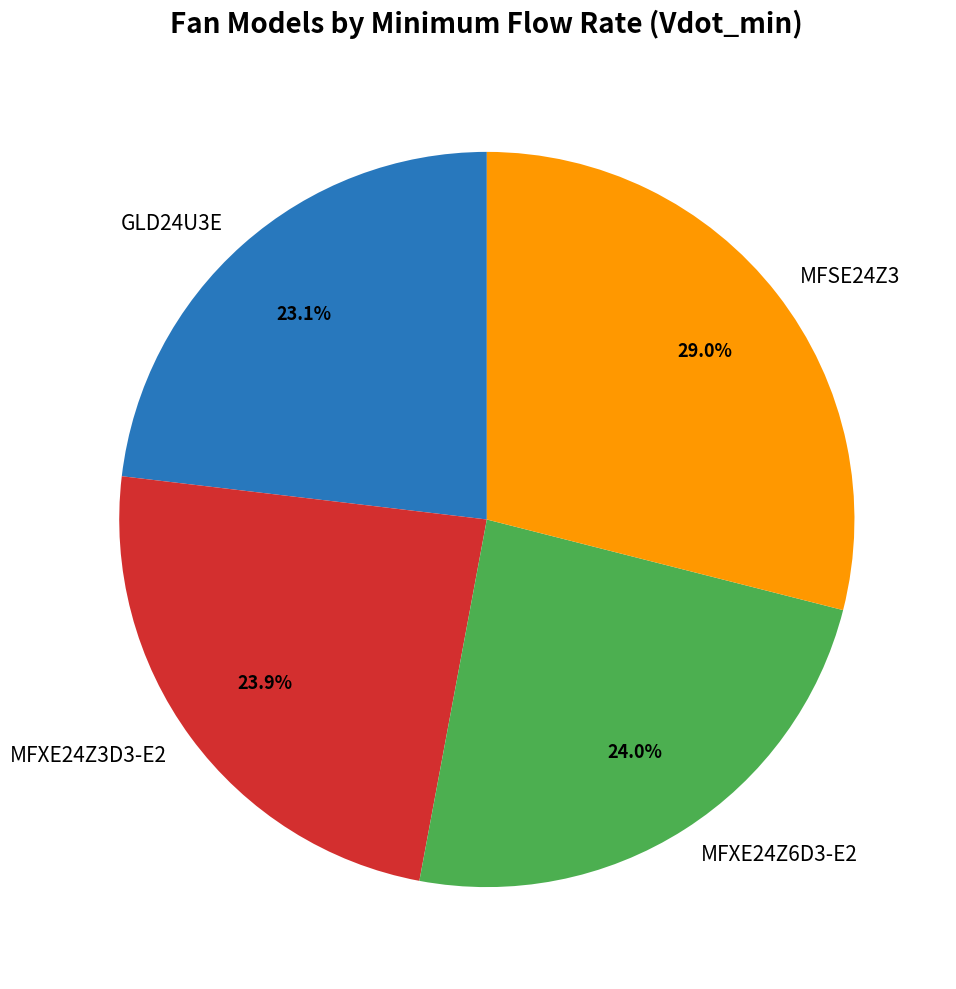

True or false: GLD24U3E accounts for 30% of the total.

False